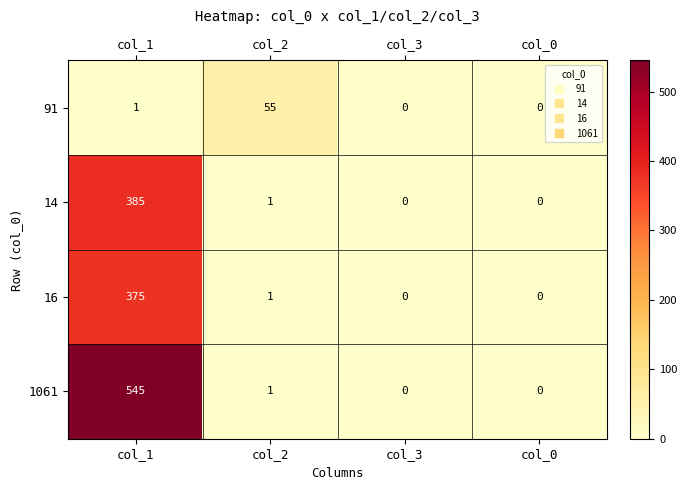

What is the highest value of the 14 series?

385